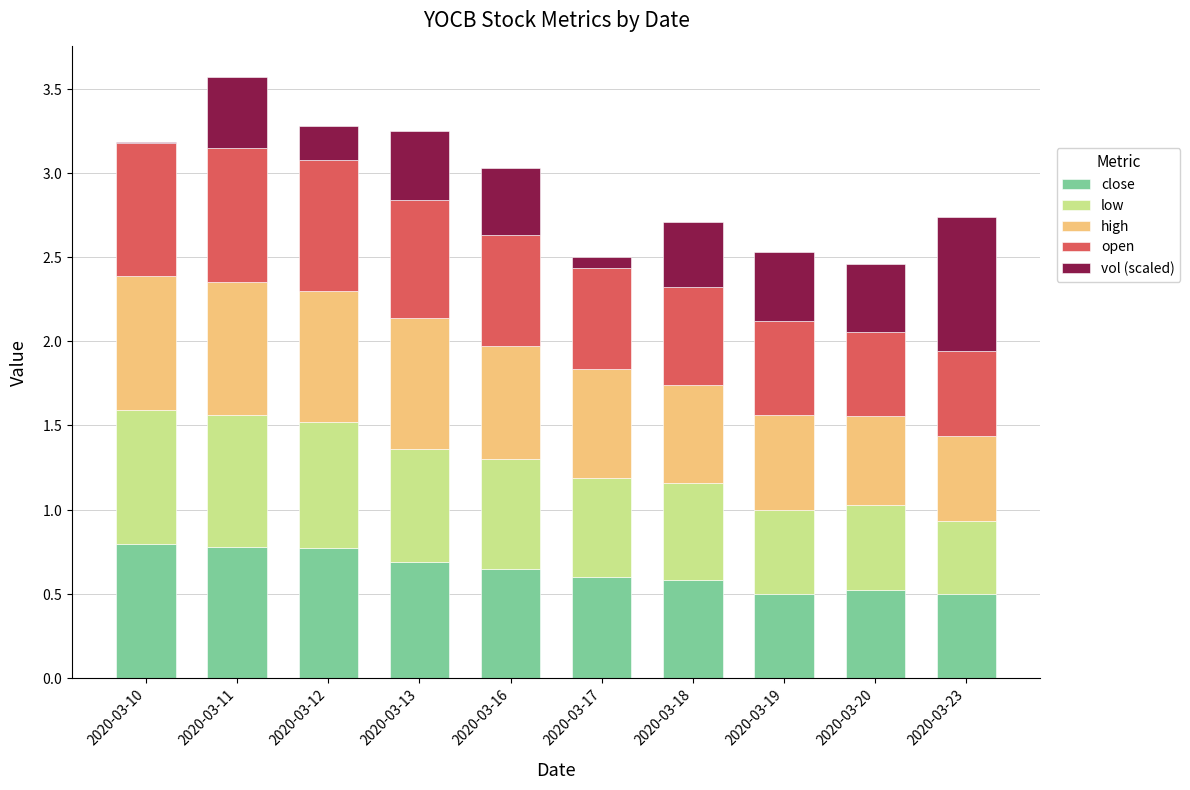

Are the bars grouped side by side (vs. stacked)?

No